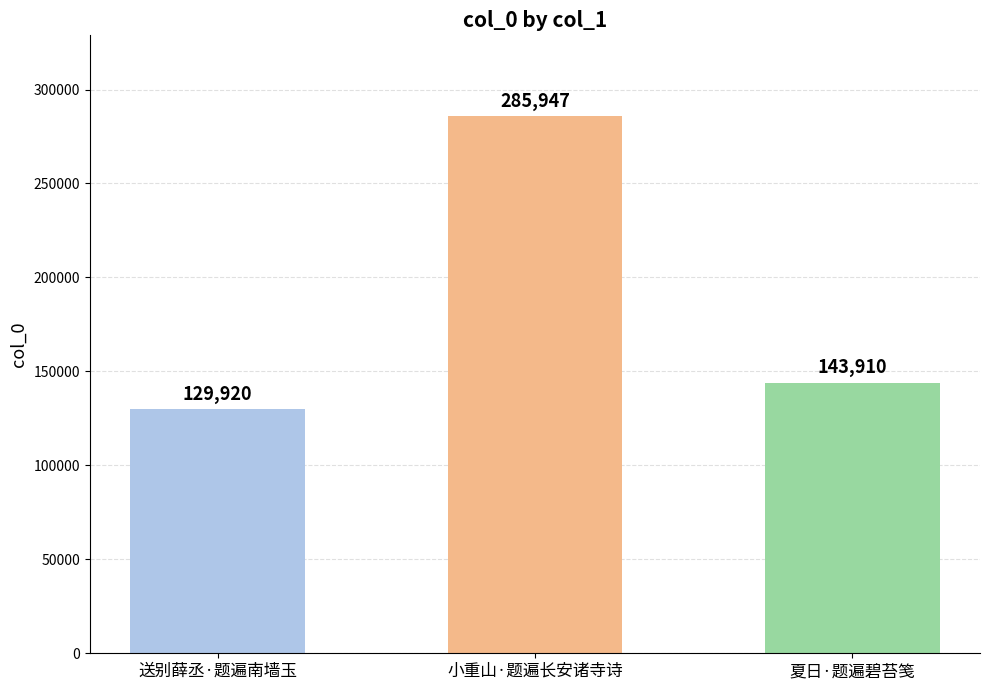

Approximately how many times larger is the value at 送别薛丞·题遍南墙玉 compared to 夏日·题遍碧苔笺?

0.9